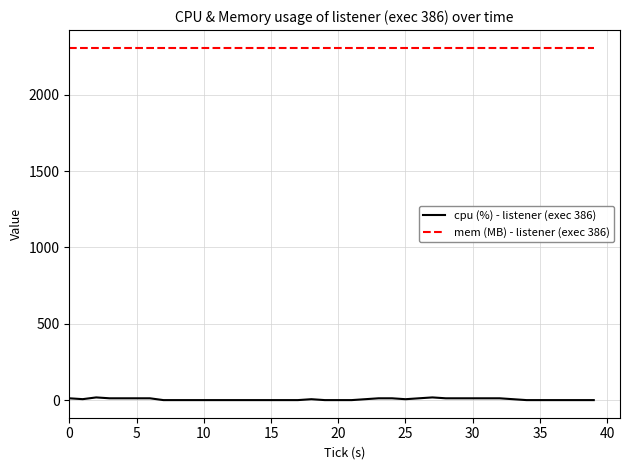

True or false: cpu (%) - listener (exec 386) has more than 0 interior local peaks.

True